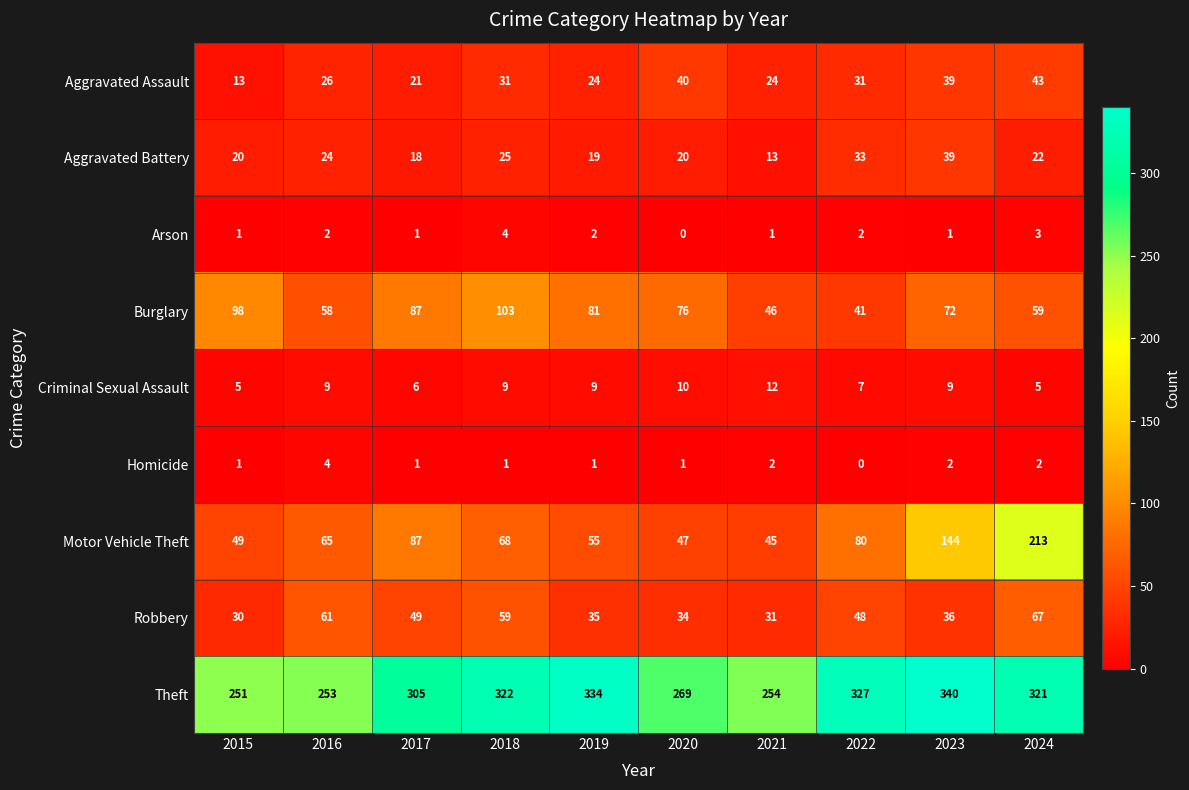

At which category is the sum across all series the highest?

2024